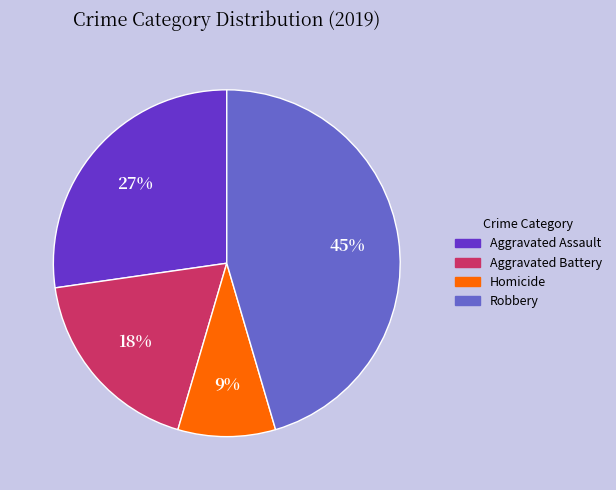

To the nearest percent, what portion does Aggravated Battery represent?

18%